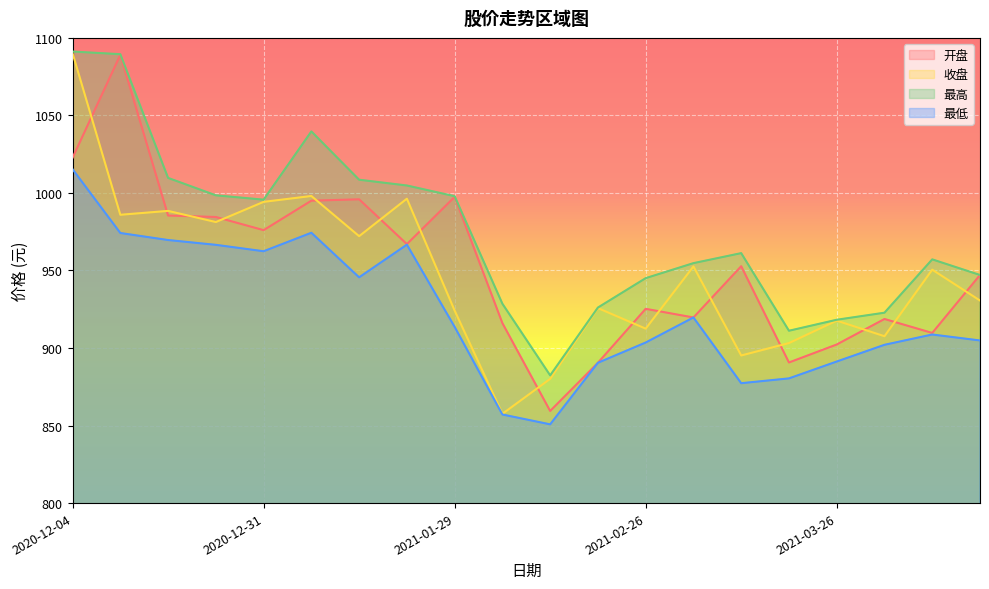

What is the minimum value shown in the chart?

850.8